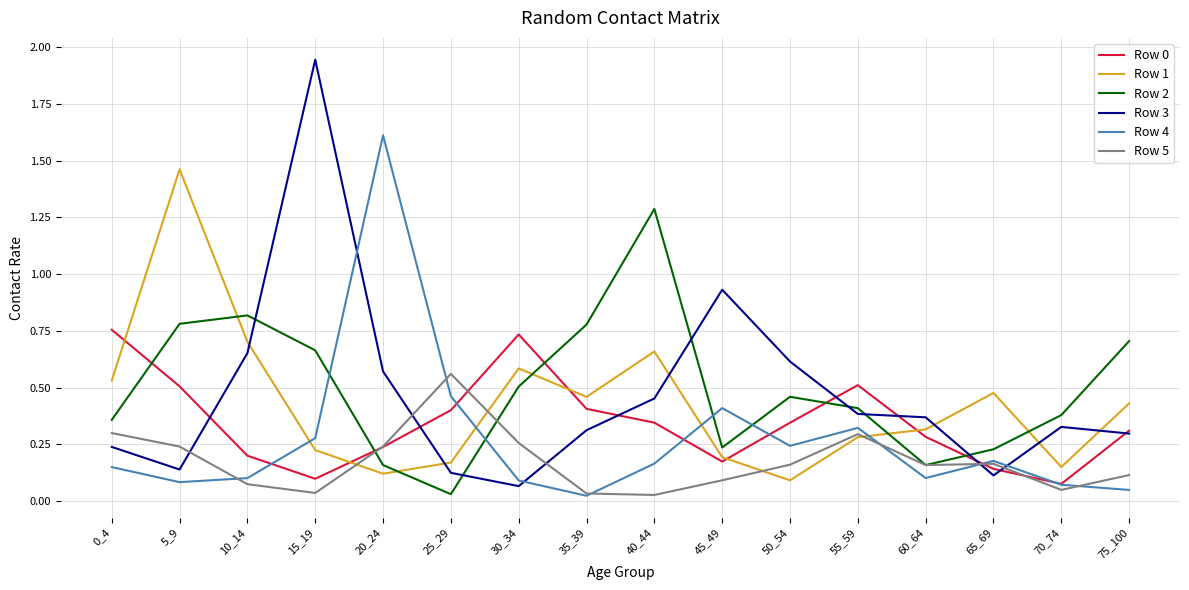

What is the difference between the maximum and minimum values in the Row 2 series?

1.3